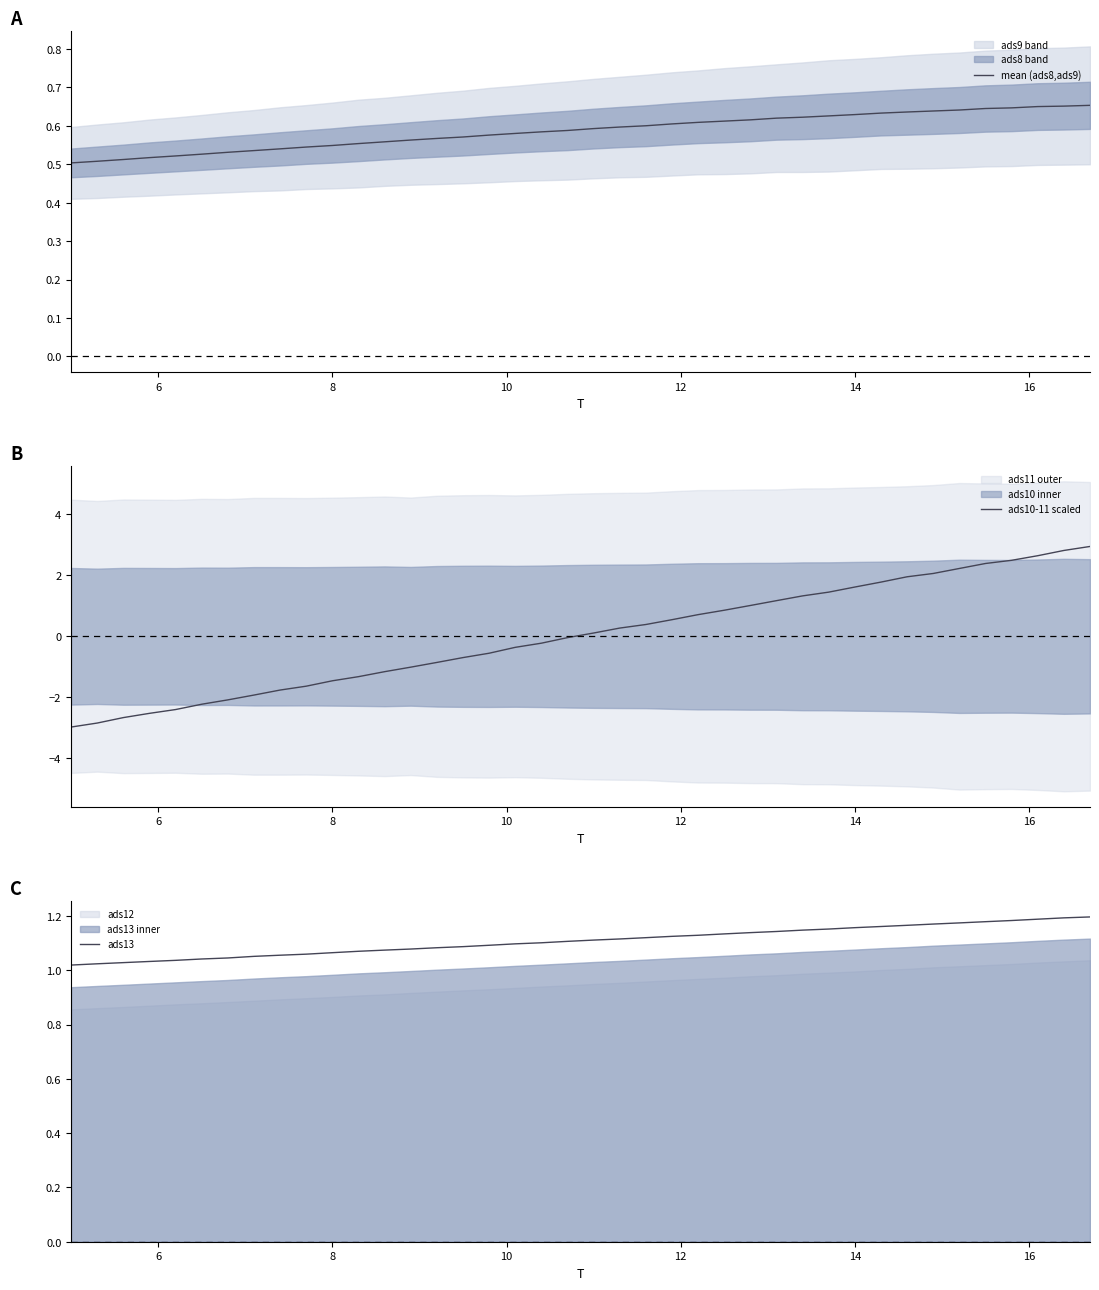

What is the value of the ads13 point at the 31st from the left?

1.2